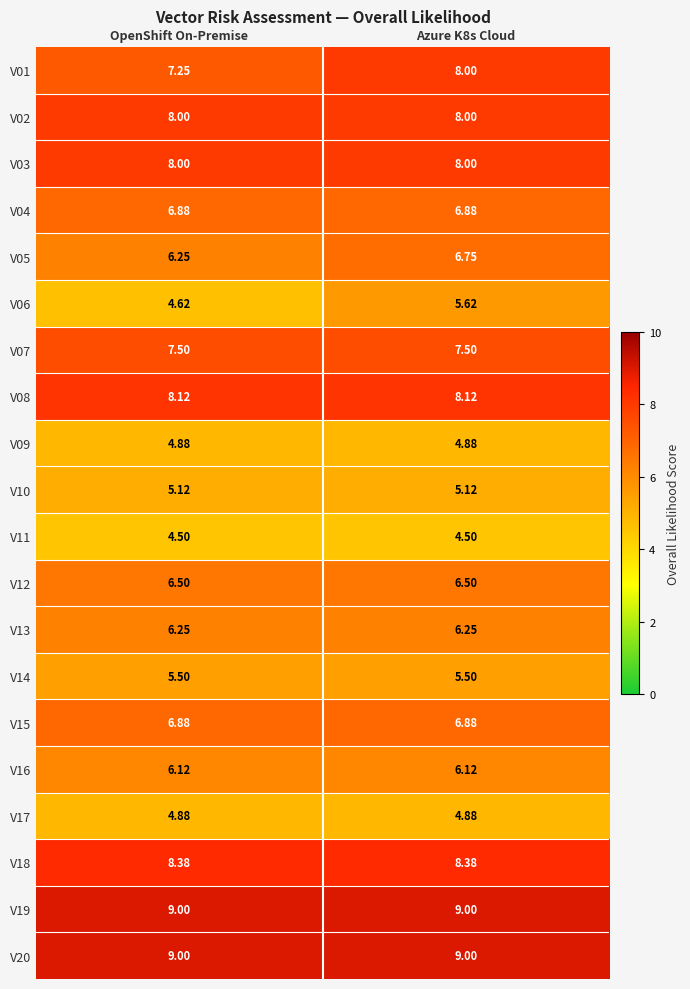

What is the smallest value displayed?

4.5